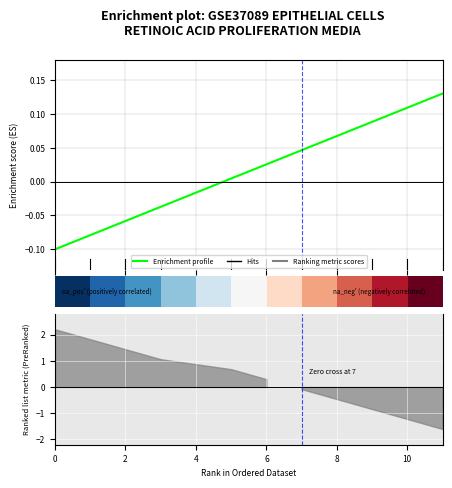

How many data points in Enrichment profile are less than 0?

4